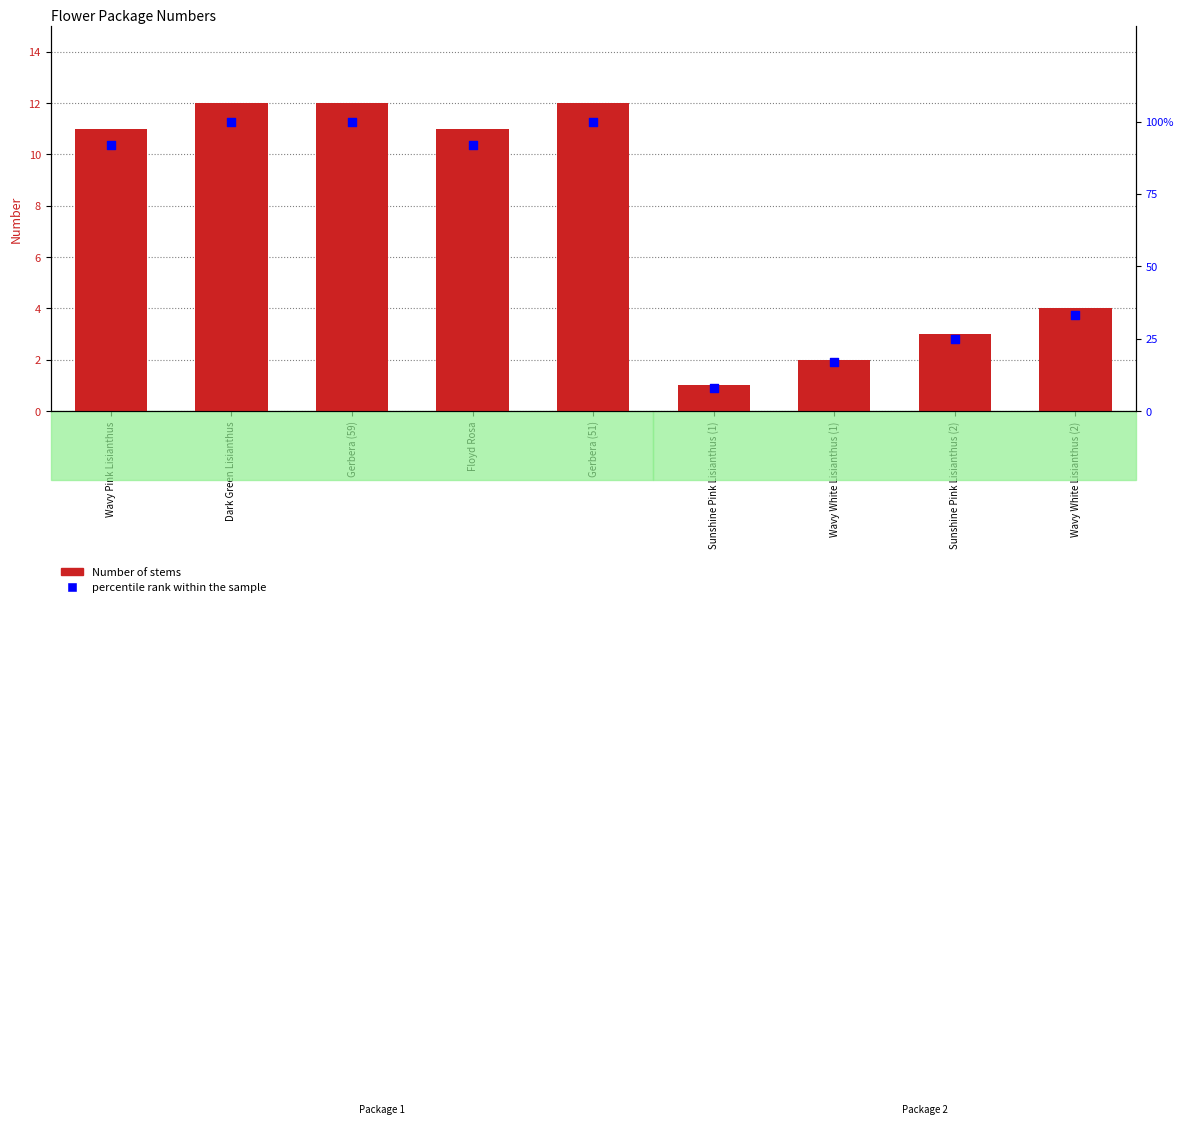

Which series reaches the minimum Y coordinate?

Number